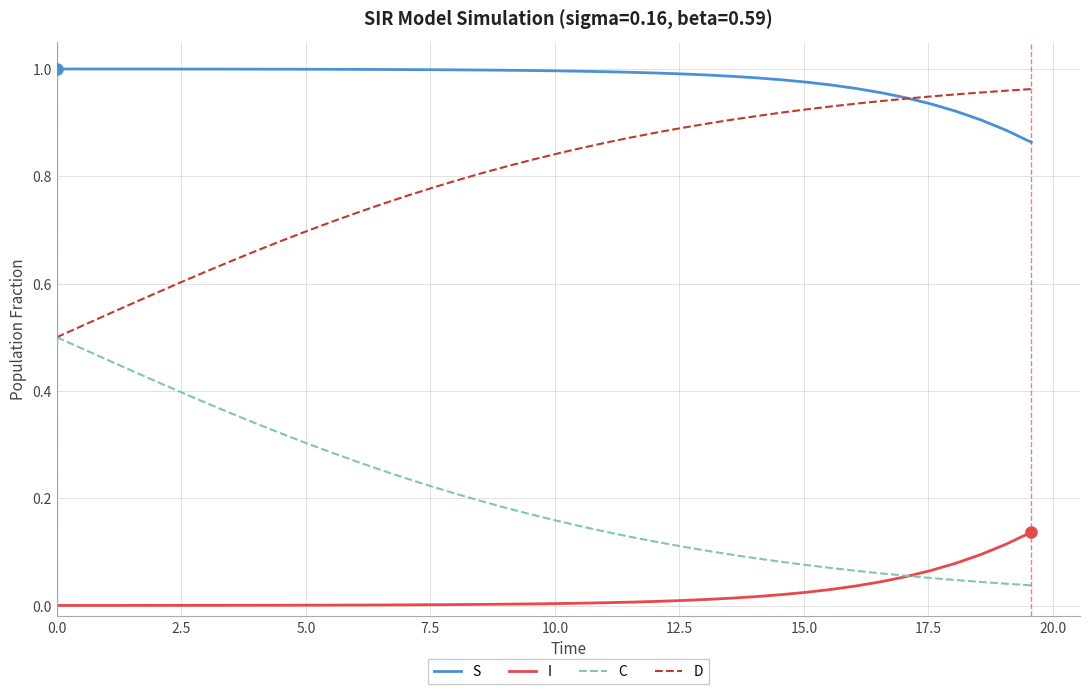

Rank the series by their average value, from lowest to highest.

I, C, D, S